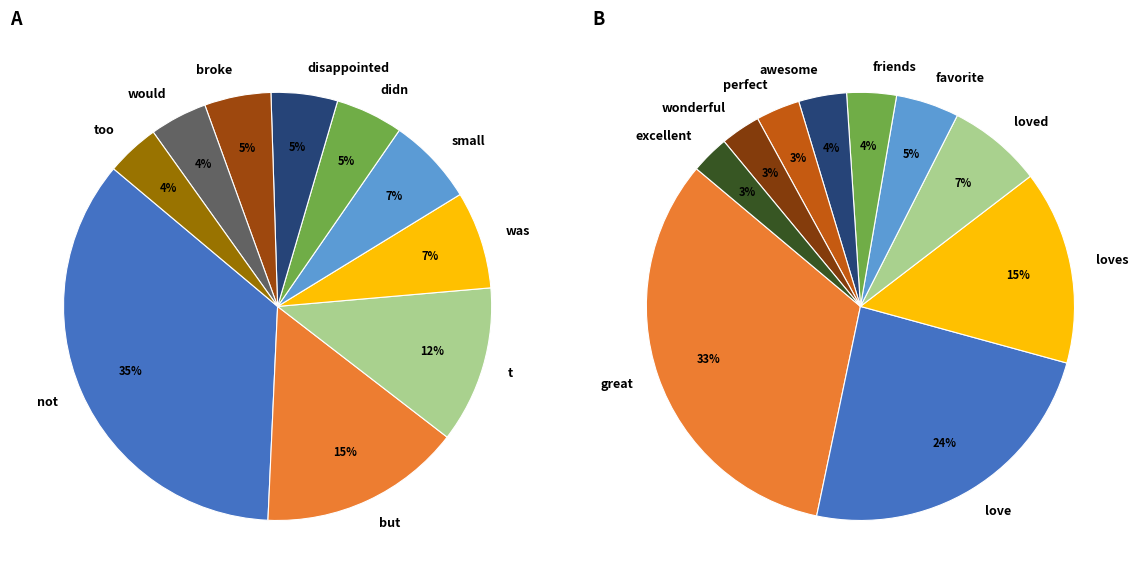

To the nearest percent, what is the difference between the disappointed and too slice percentages?

1%